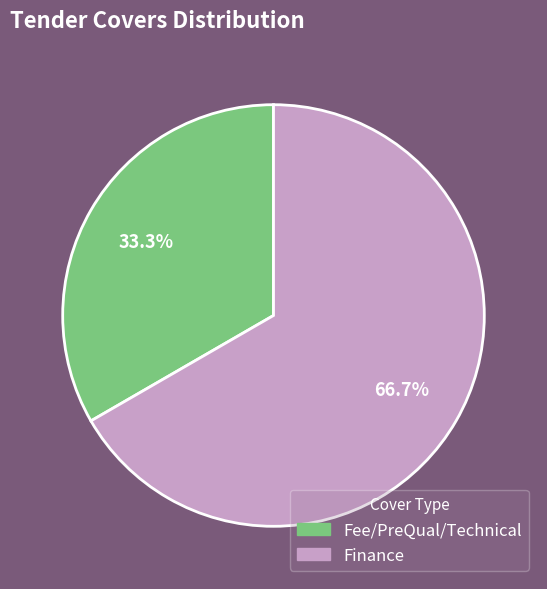

How many segments does this pie chart have?

2